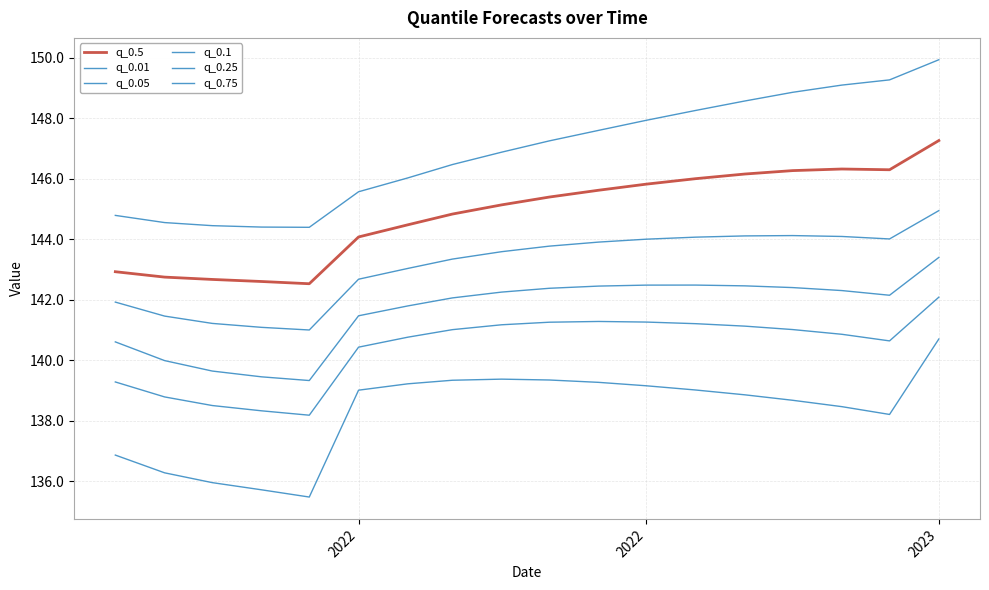

How many lines are shown in the chart?

6